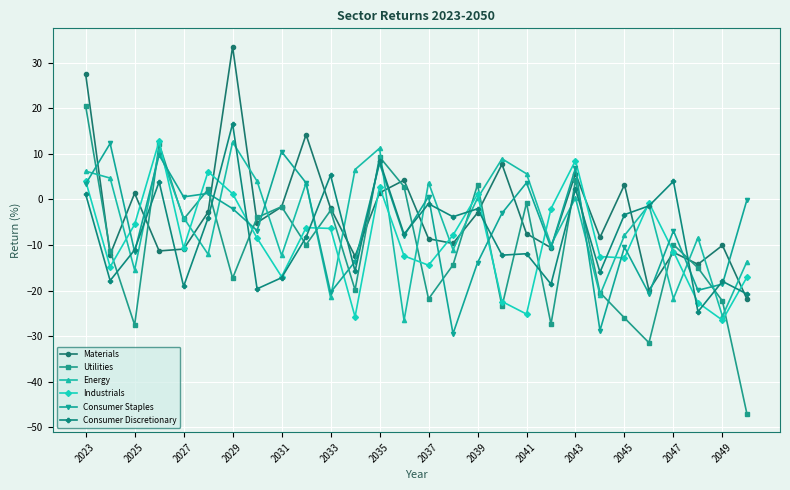

Which series has the widest spread of values?

Utilities